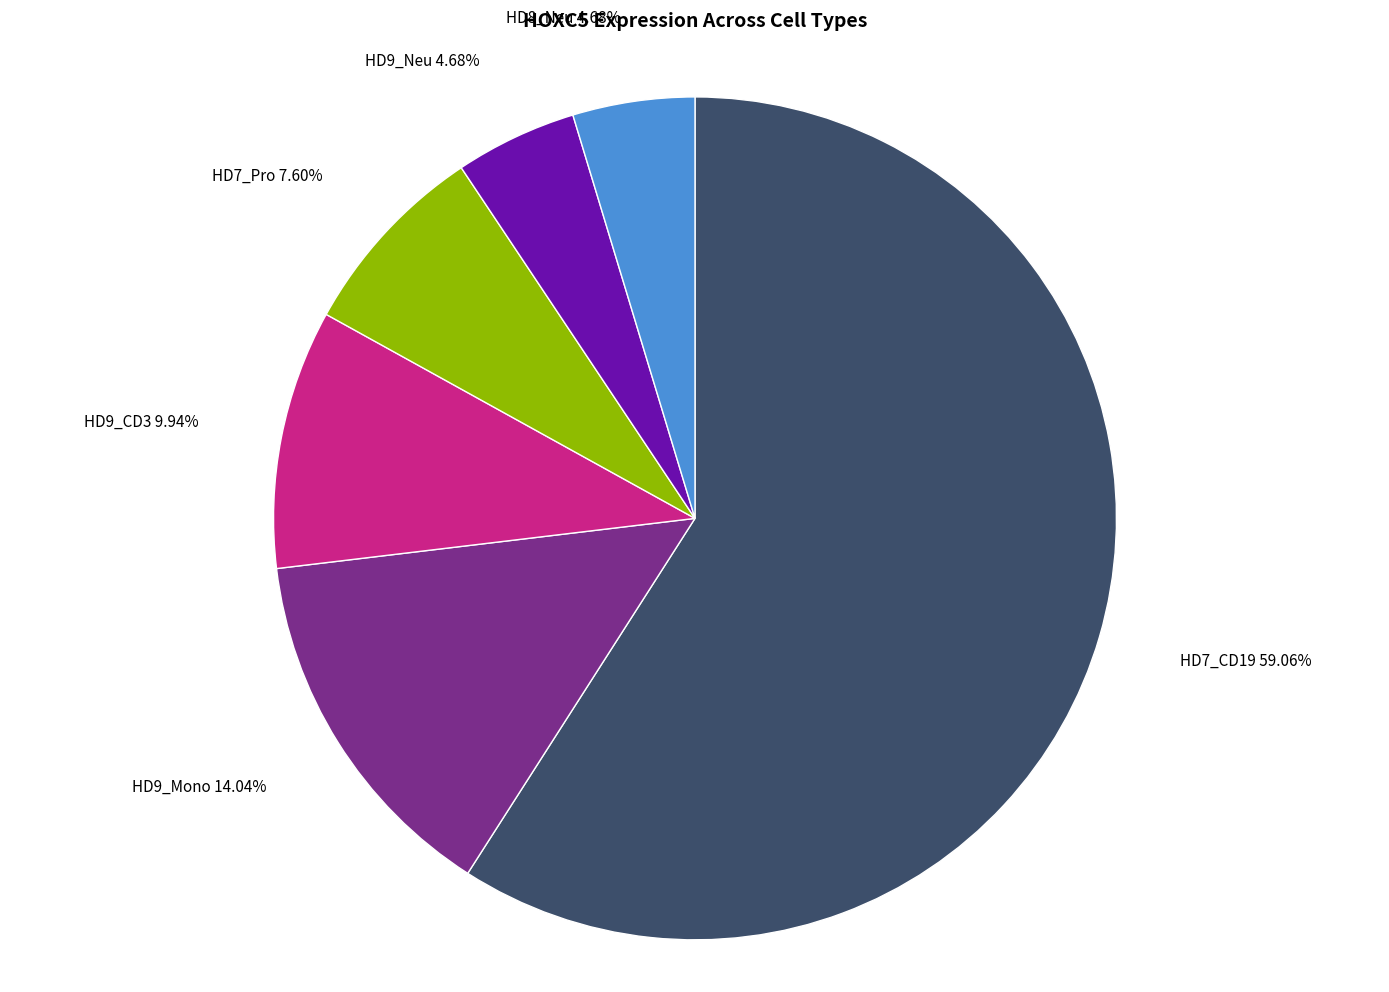

Does any single category account for the majority?

Yes